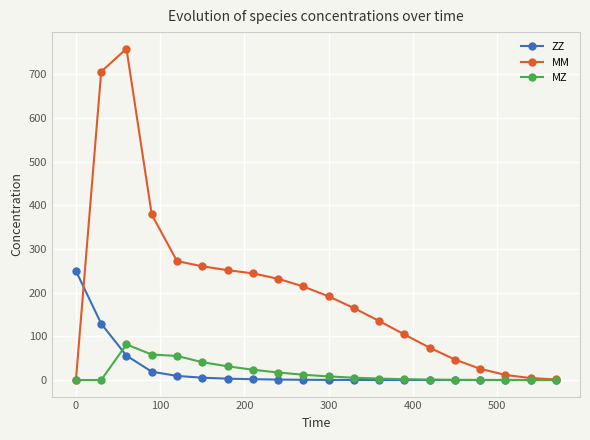

How many lines are shown in the chart?

3